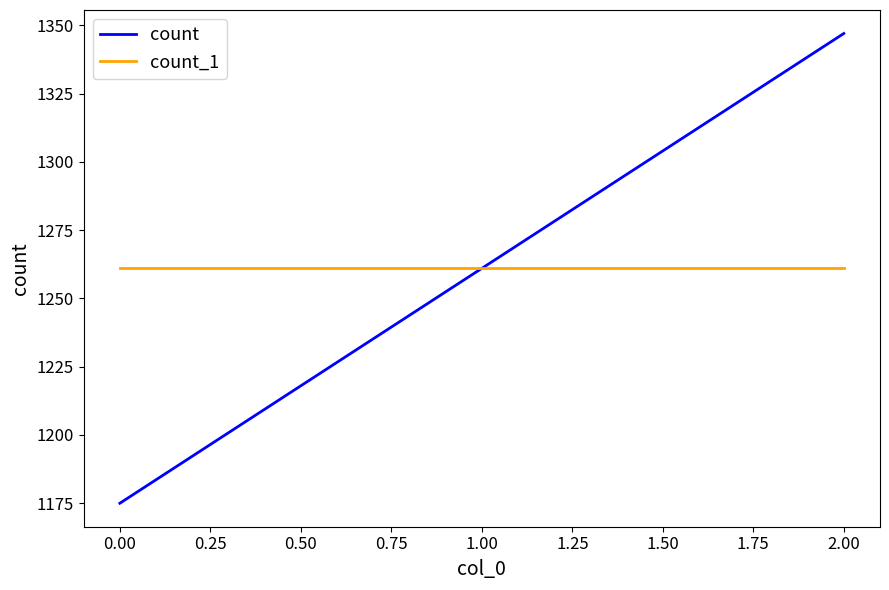

Rank the series by their maximum value, from highest to lowest.

count, count_1